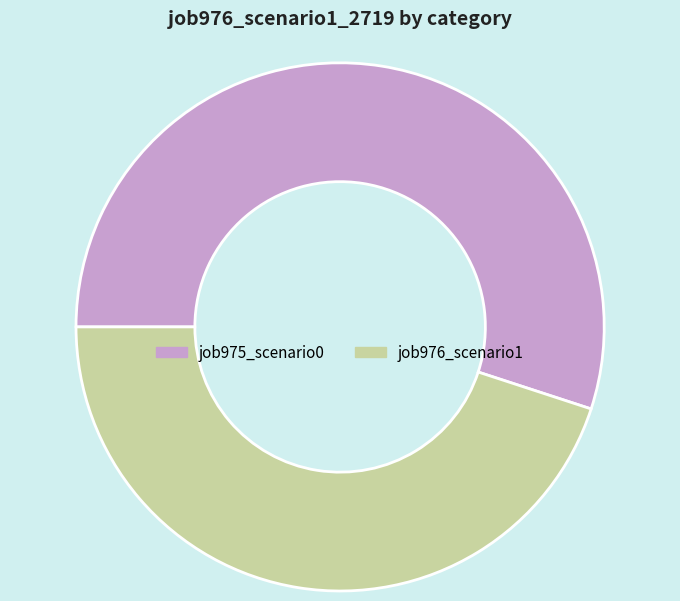

True or false: job975_scenario0 accounts for 65% of the total.

False